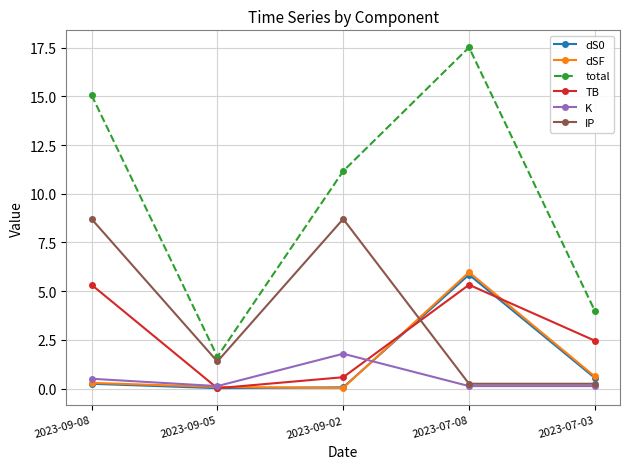

How many interior local valleys does the TB series have?

1